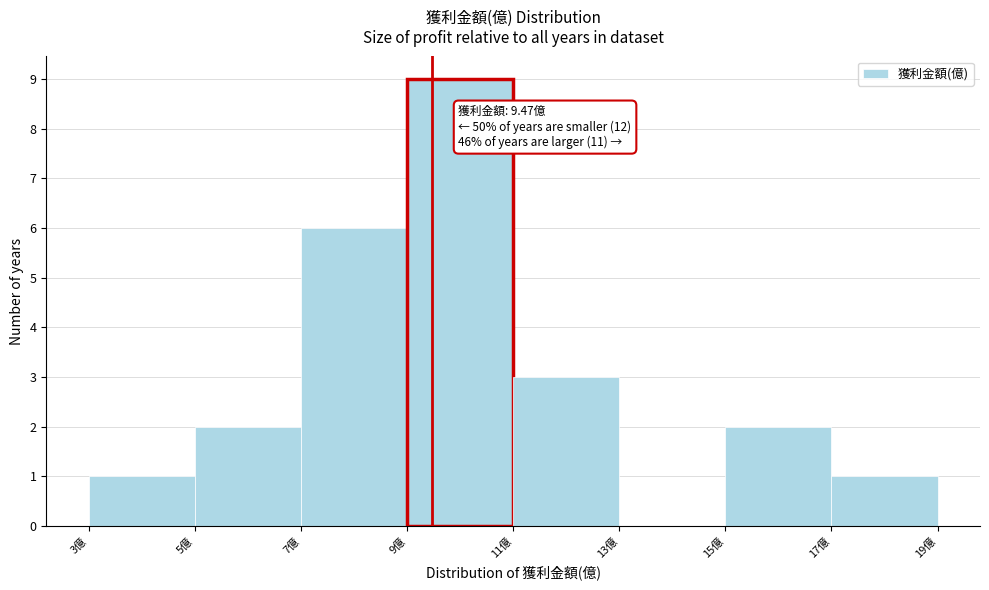

Over which range of the x-axis is the bar tallest?

9 to 11